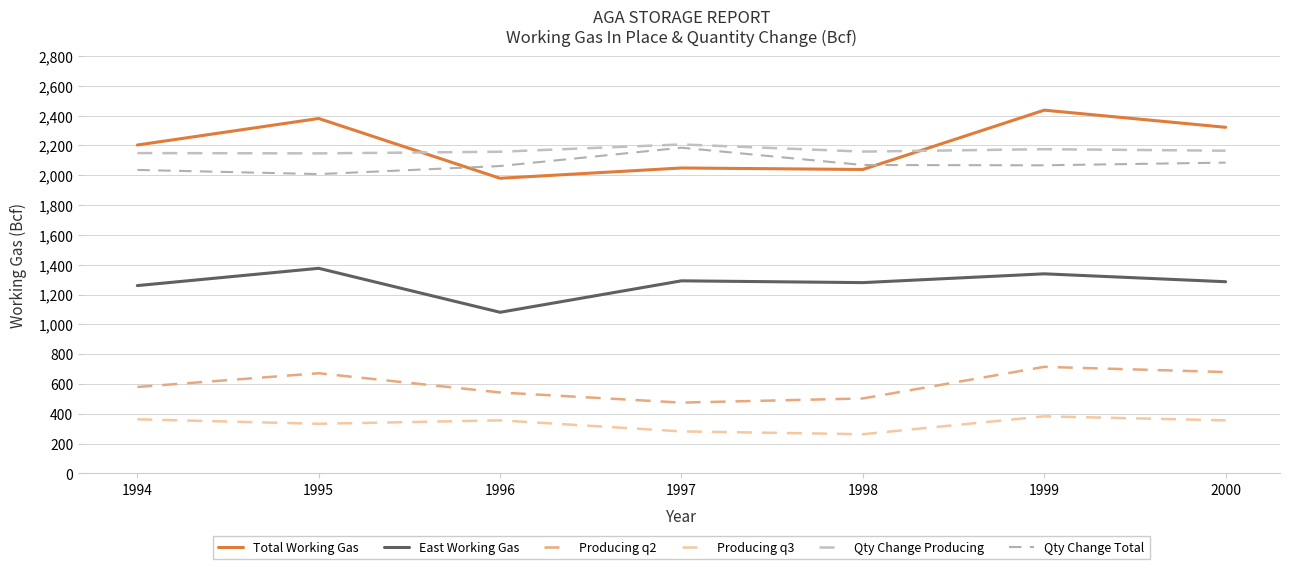

Which series has the largest range (max minus min)?

Total Working Gas